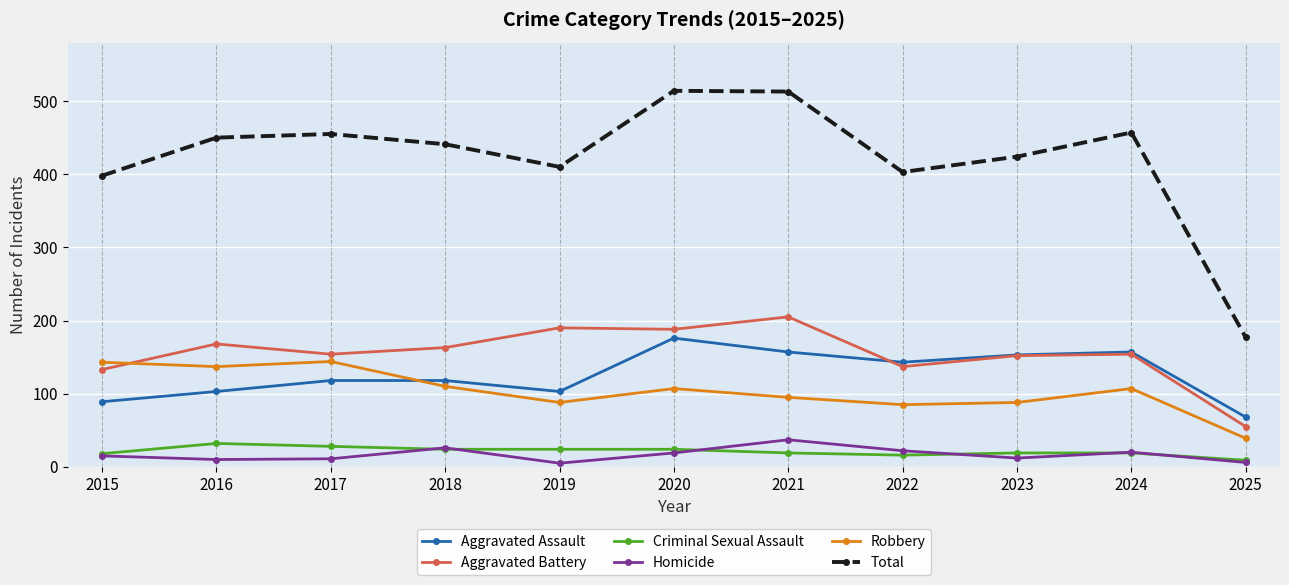

True or false: Aggravated Battery and Criminal Sexual Assault intersect in this chart.

False